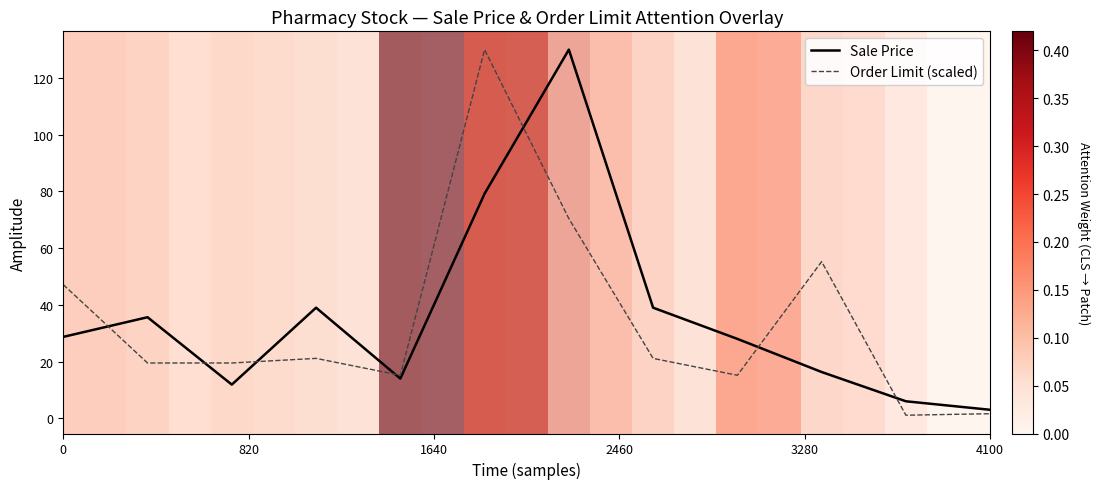

What is the highest value of the Order Limit (scaled) series?

130.0